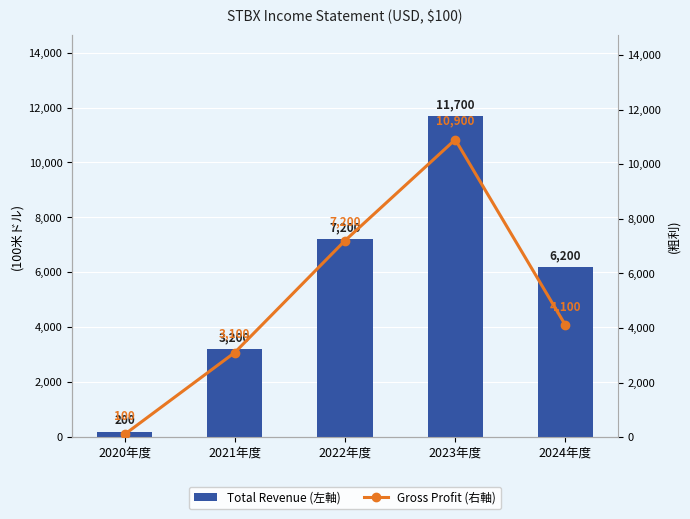

How many groups of bars are there?

5